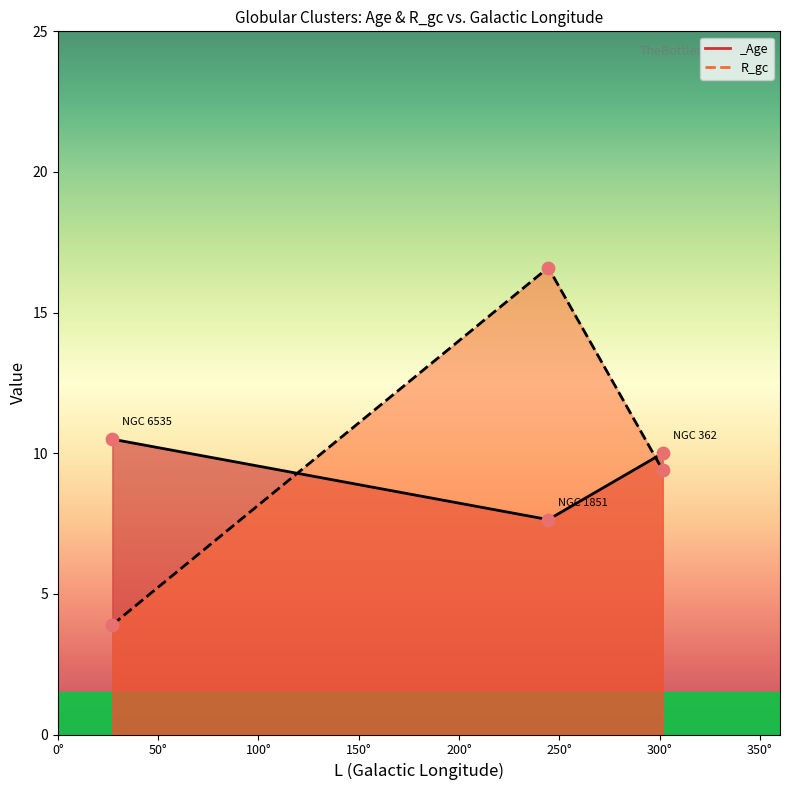

Which series reaches the maximum Y coordinate?

R_gc